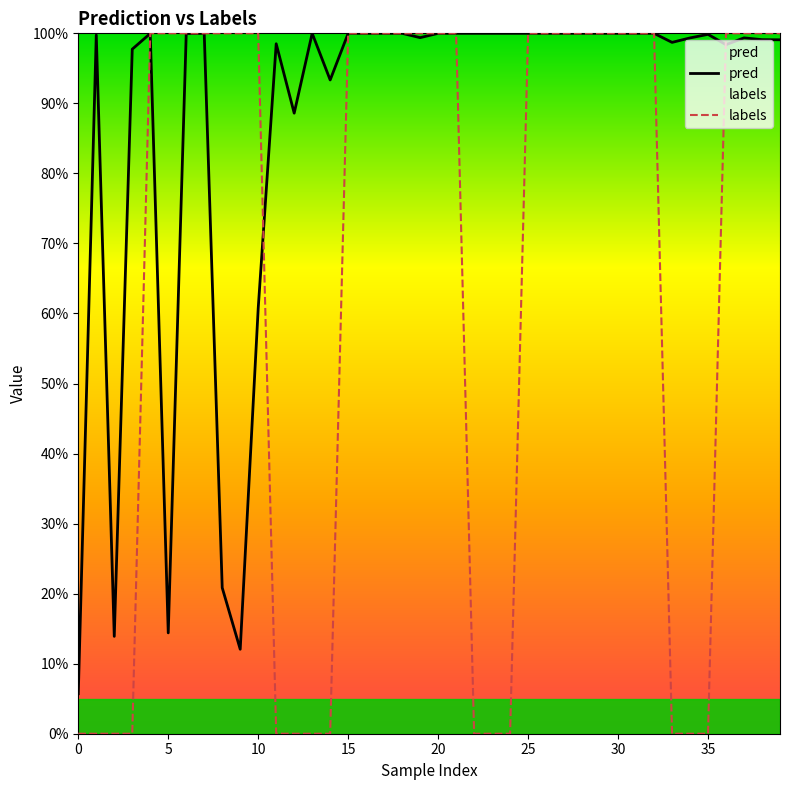

The pred series shows 1.0 at 35. True or false?

True